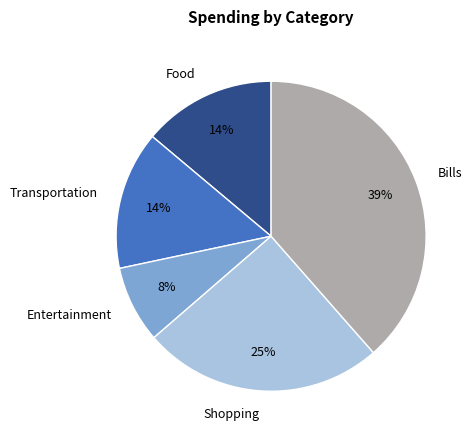

Does Food account for over 50% of the chart?

No